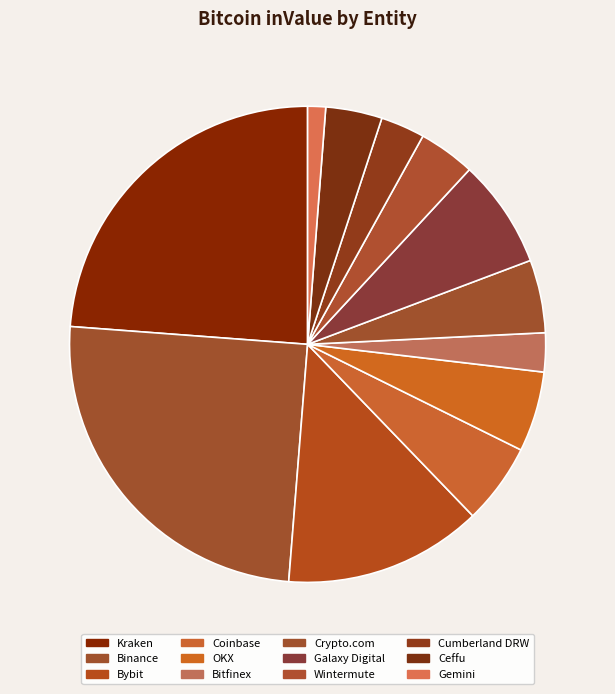

How many segments does this pie chart have?

12